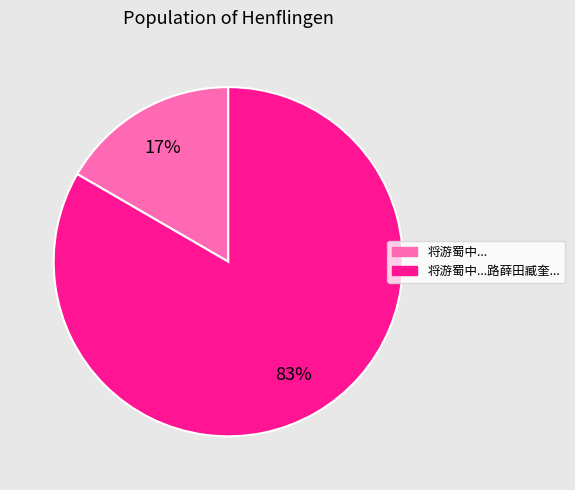

Between 将游蜀中... and 将游蜀中...路薛田臧奎..., which is larger?

将游蜀中...路薛田臧奎...